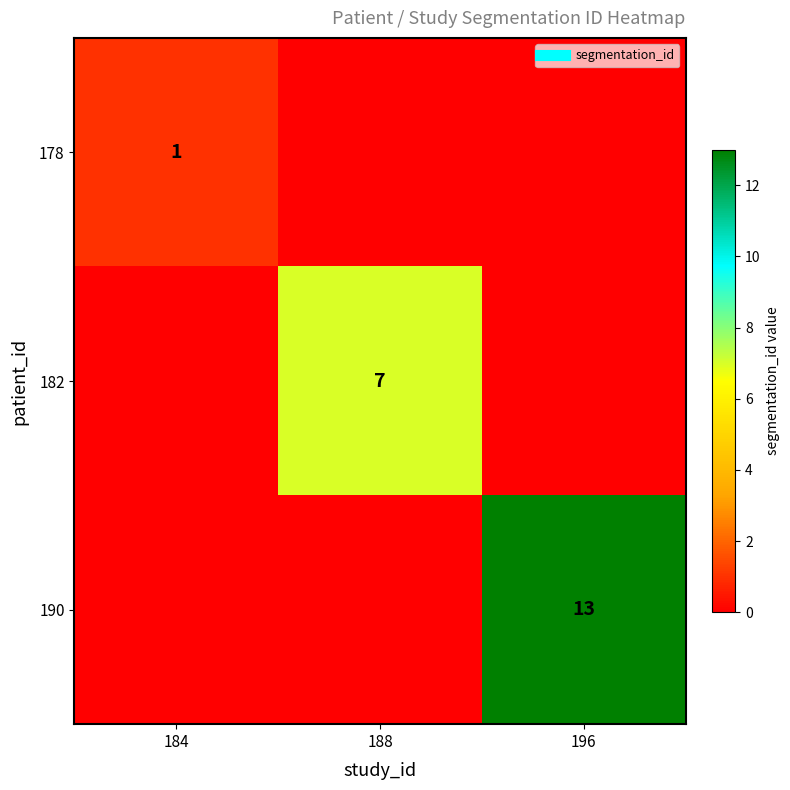

How many data points in 182 are above 0?

1